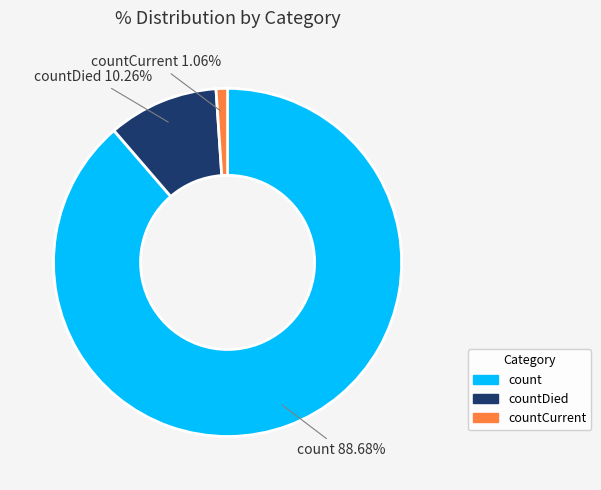

Is there a majority slice in this chart?

Yes